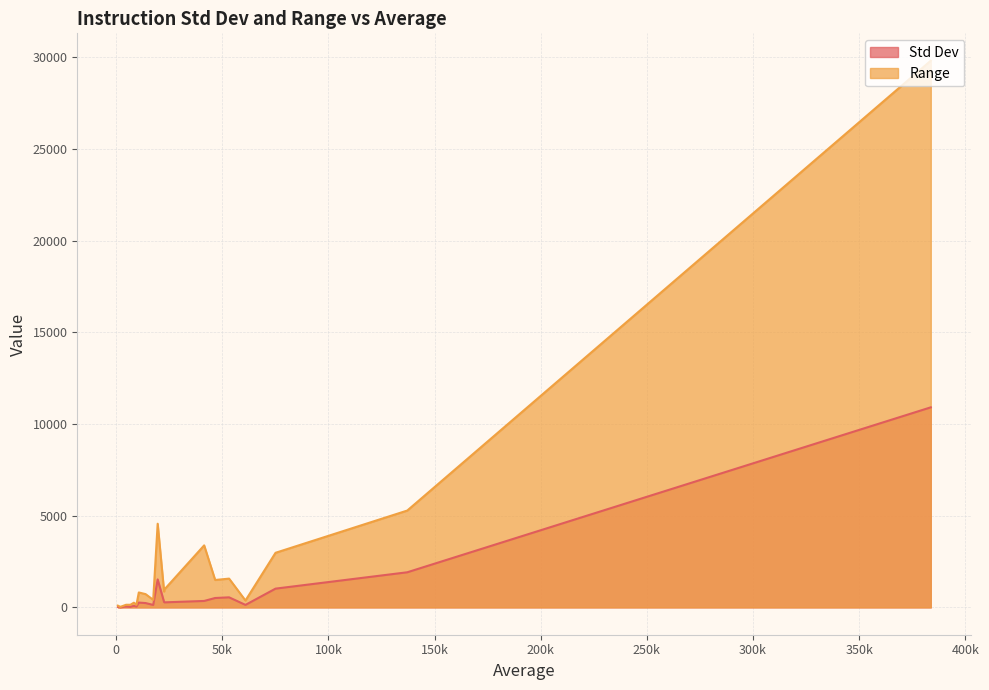

True or false: Std Dev and Range intersect in this chart.

False